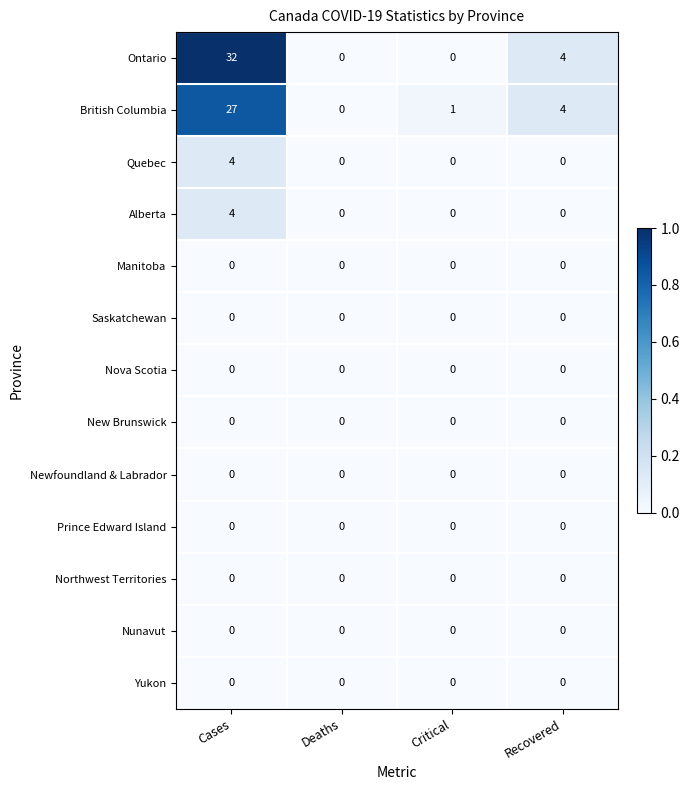

What is the greatest value displayed?

32